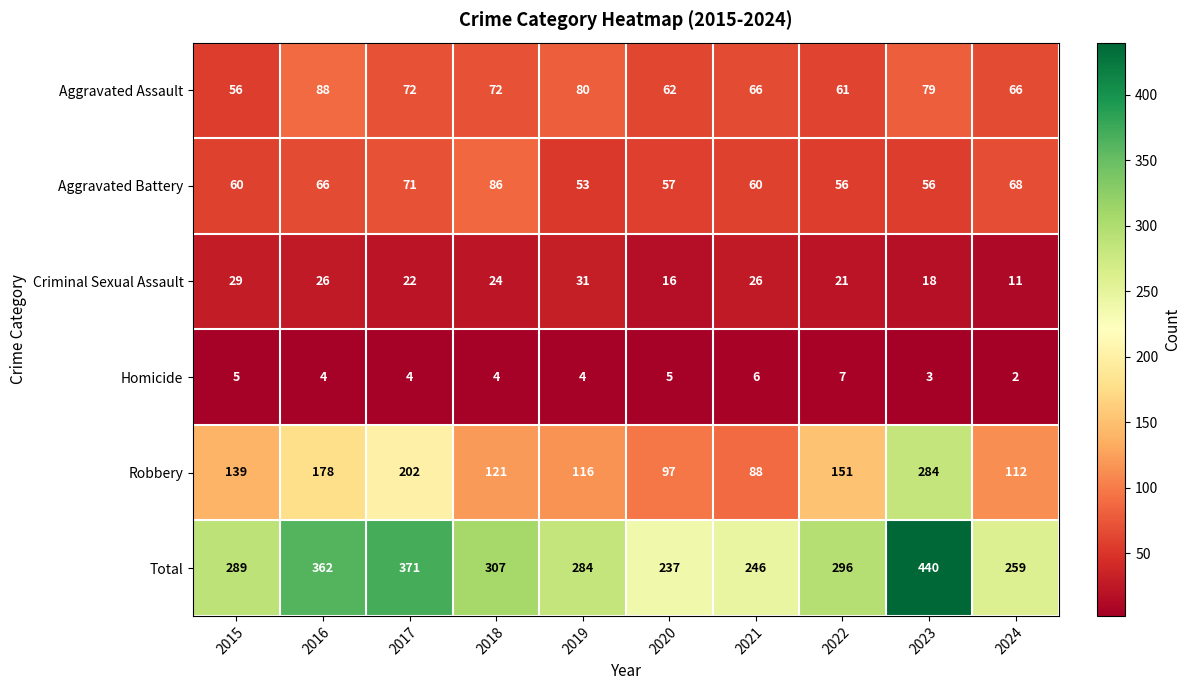

True or false: Robbery has a value of 151 at 2022.

True